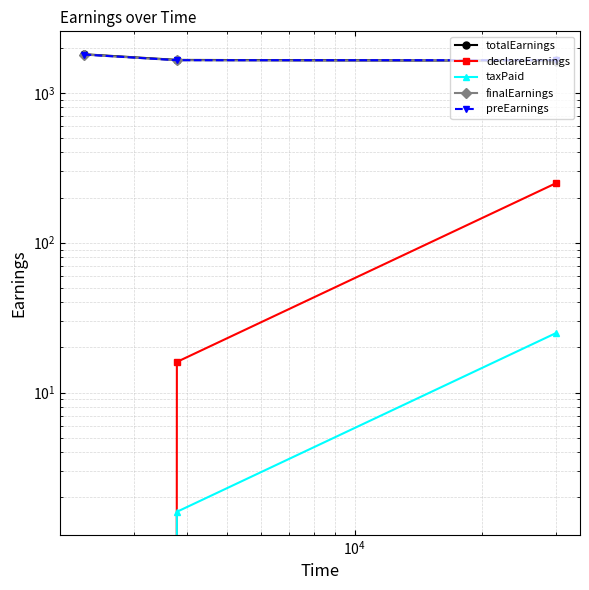

Is it true that taxPaid equals 1.1 at $\mathdefault{10^{3}}$?

False